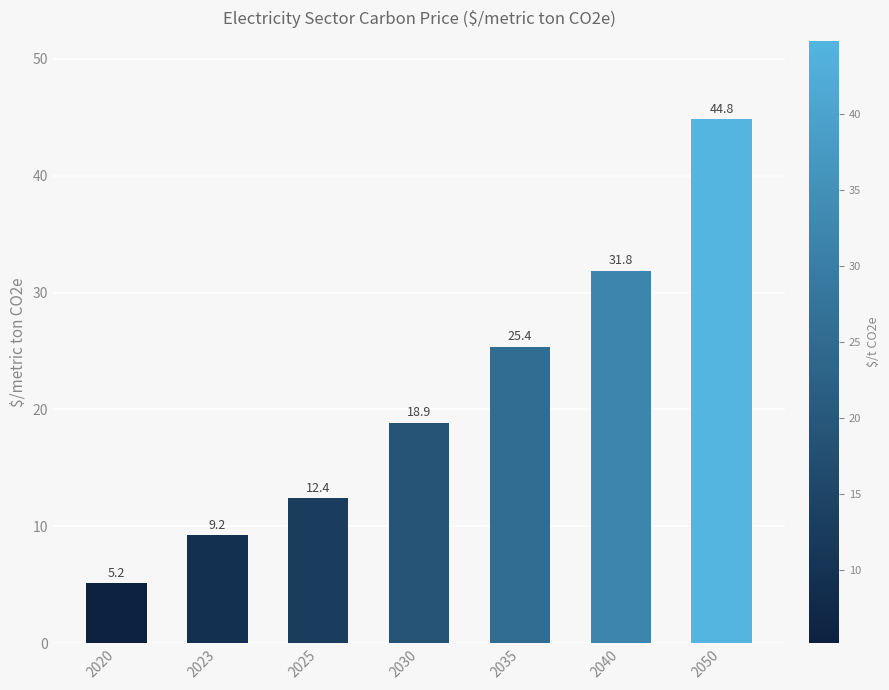

Reading left to right, extract all data points from this chart.

2020=5.2	2023=9.2	2025=12.4	2030=18.9	2035=25.4	2040=31.8	2050=44.8